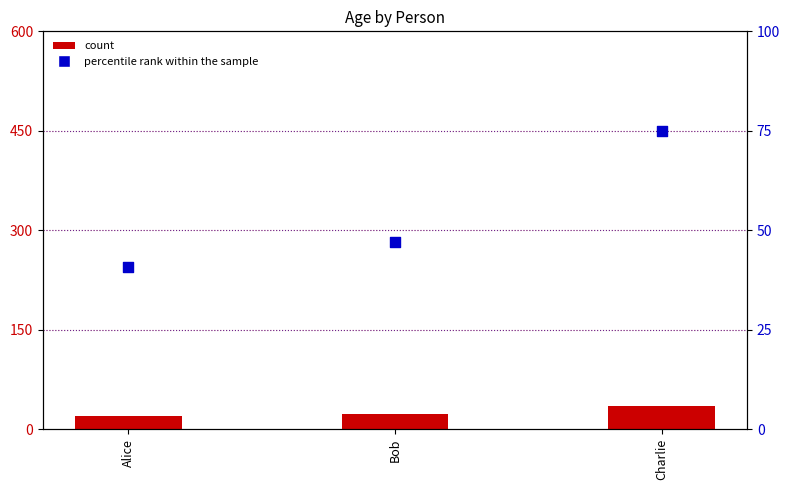

What are all the series names shown in the legend?

count, percentile rank within the sample